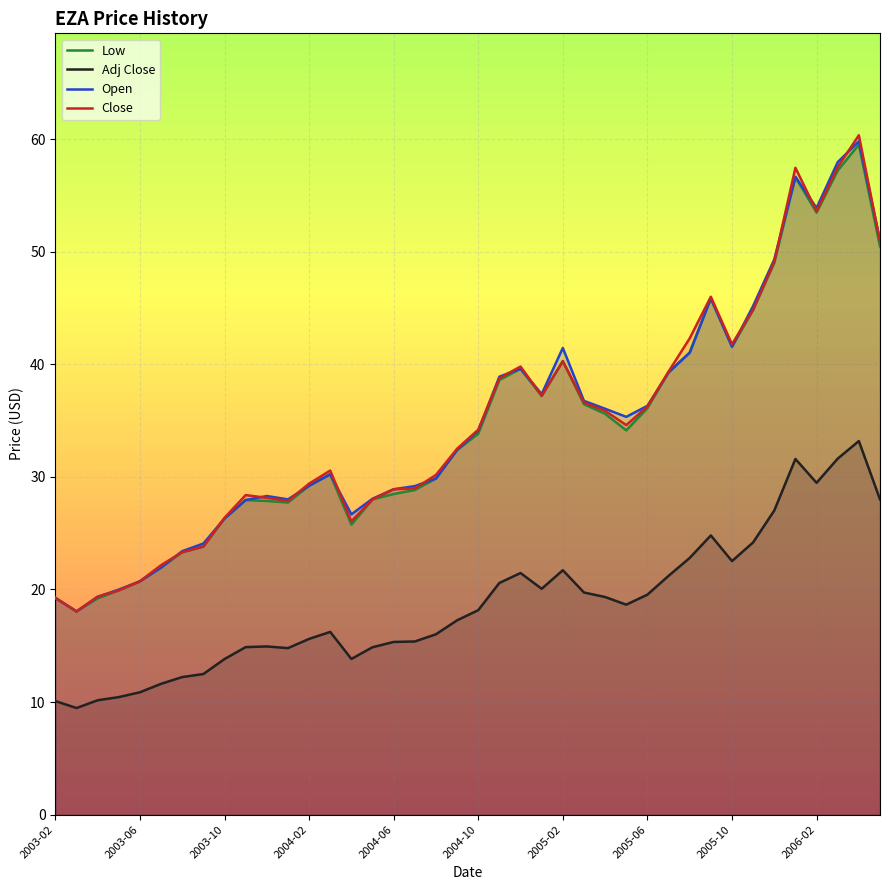

What is the total value across all series at 2004-06?

101.6